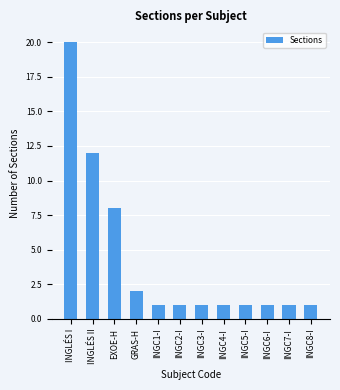

Are the bars grouped side by side (vs. stacked)?

No